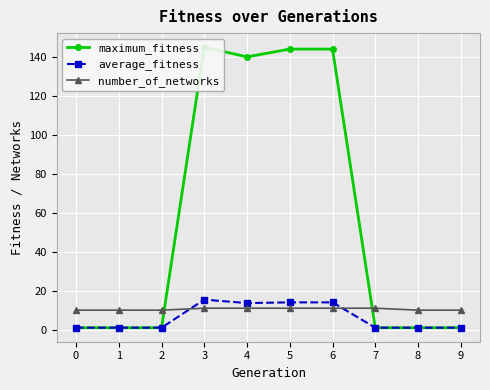

What is the value of the average_fitness point at the 2nd from the left?

1.0